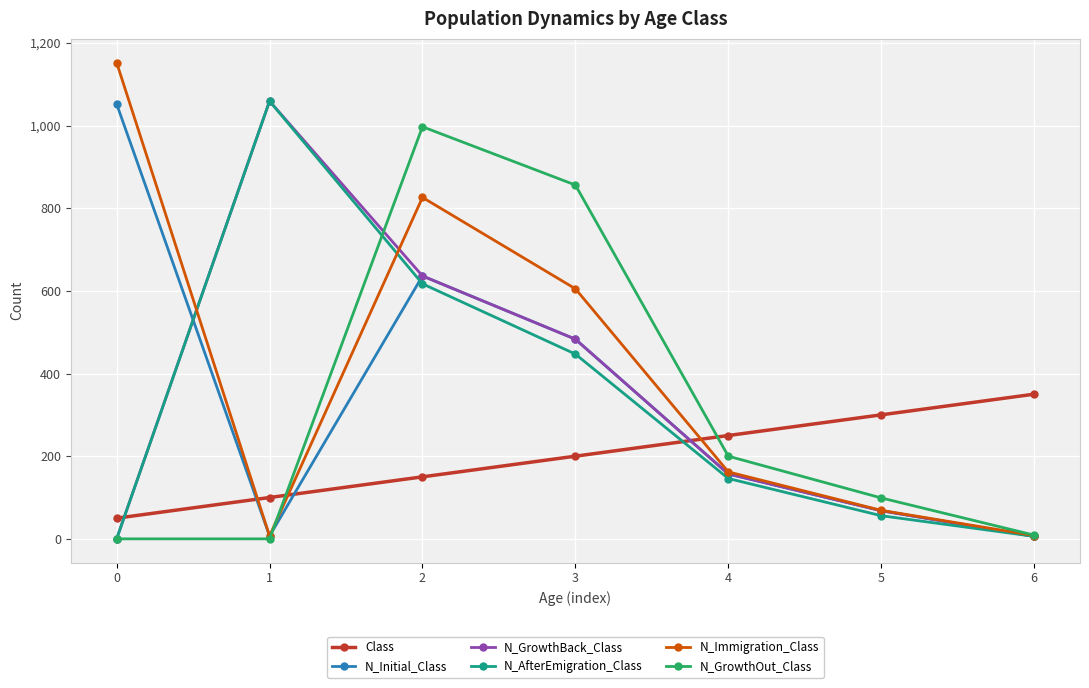

True or false: N_GrowthOut_Class and N_Initial_Class cross at least once.

True